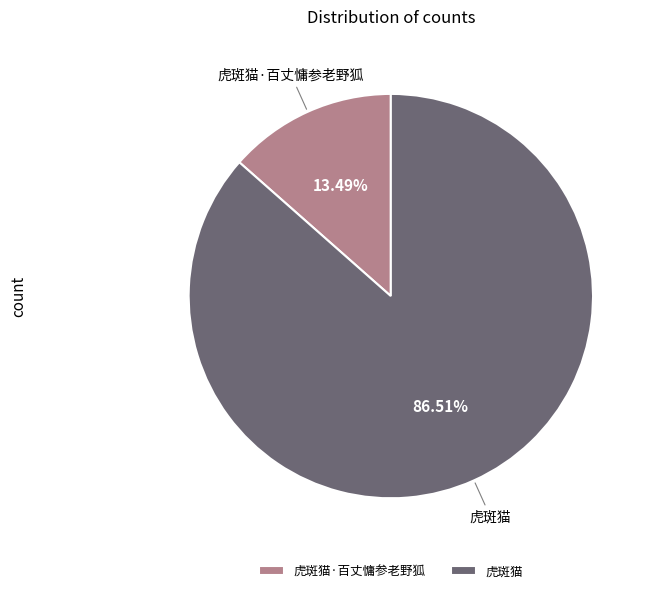

Which slice is the smallest?

虎斑猫·百丈慵参老野狐